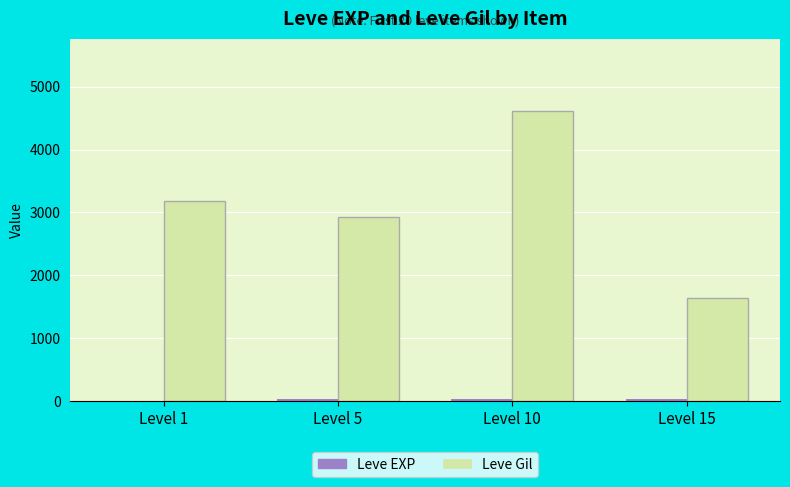

At which category does the chart reach its peak across all series?

Level 10